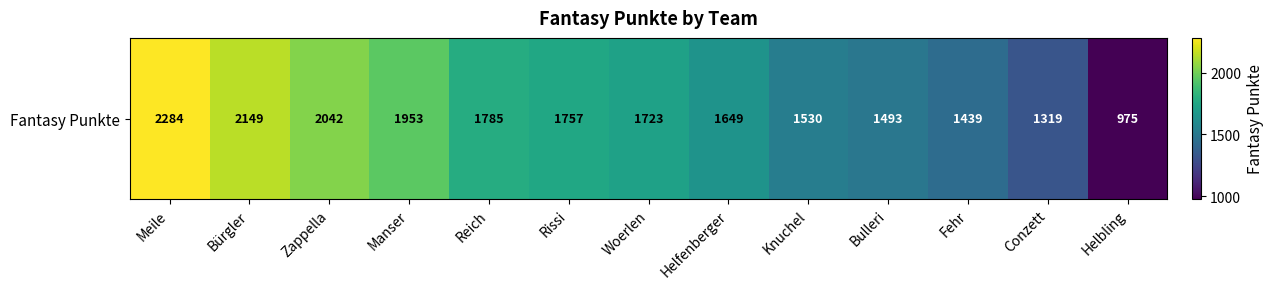

Reading left to right, what are all the values shown in this chart?

2284	2149	2042	1953	1785	1757	1723	1649	1530	1493	1439	1319	975